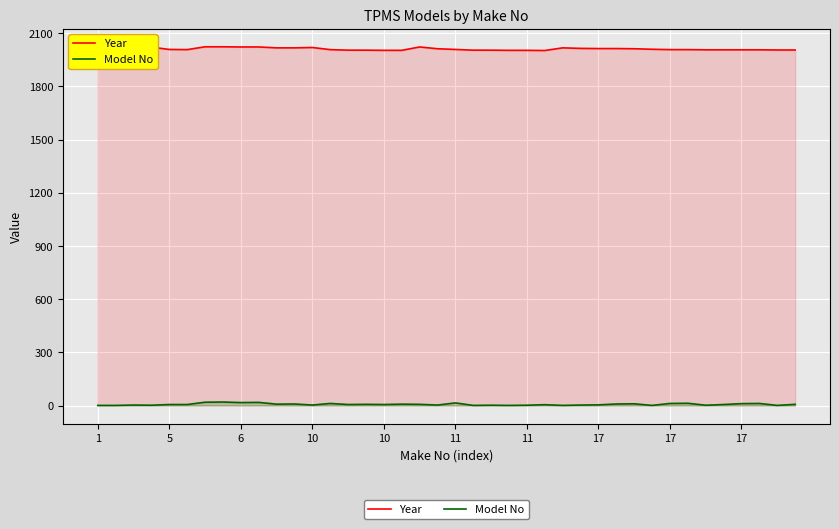

What is the total value across all series at 6?

2040